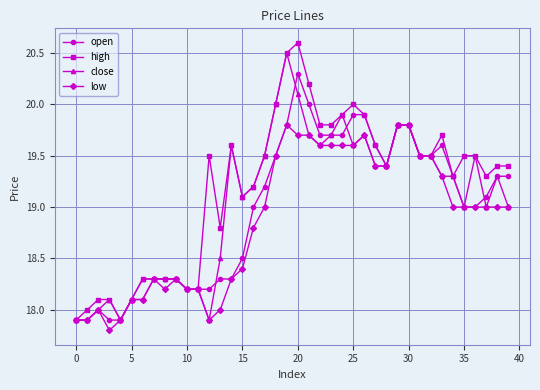

Which series has the largest total across all categories?

high